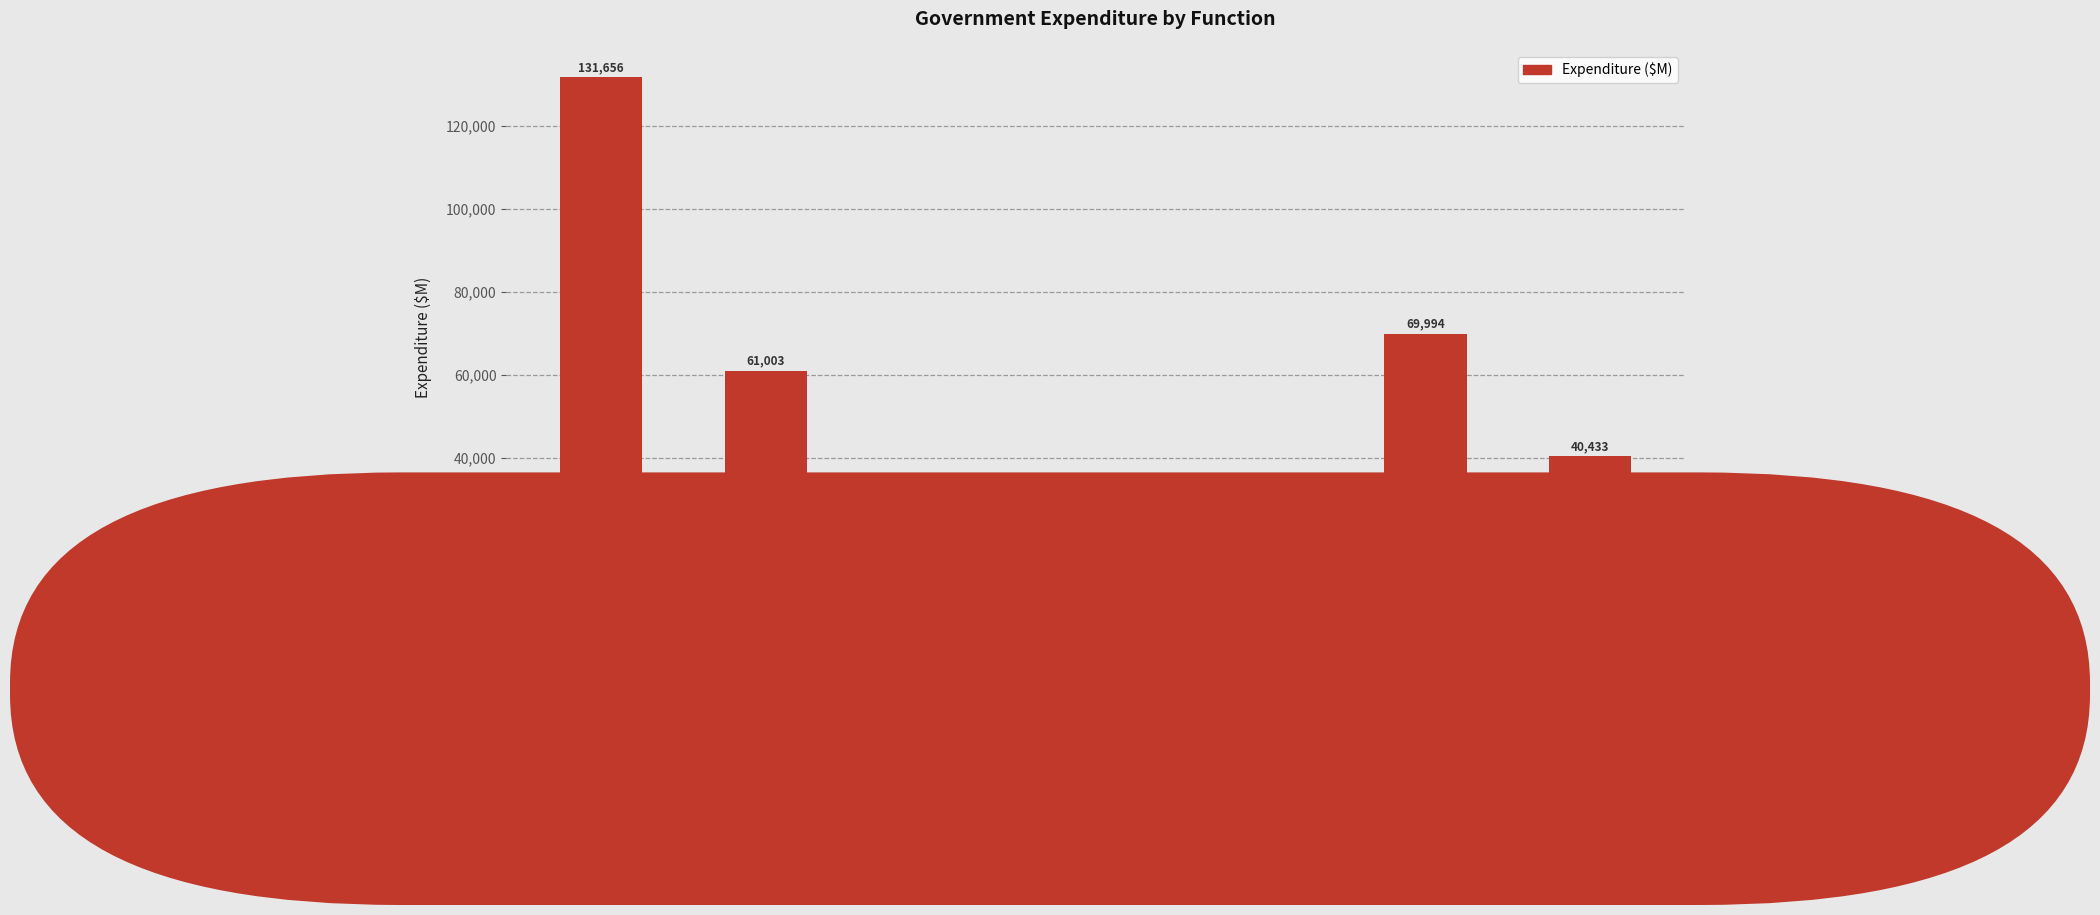

What is the difference between the second highest and second lowest values?

47940